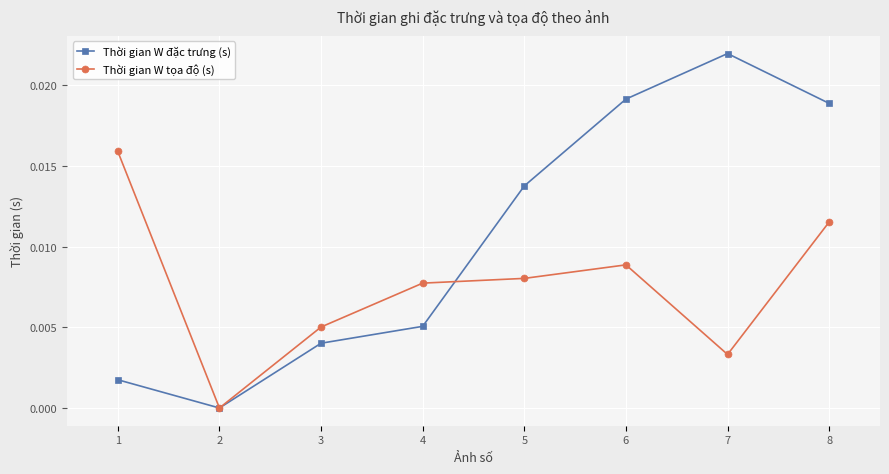

What is the sum of all Thời gian W đặc trưng (s) values?

0.1